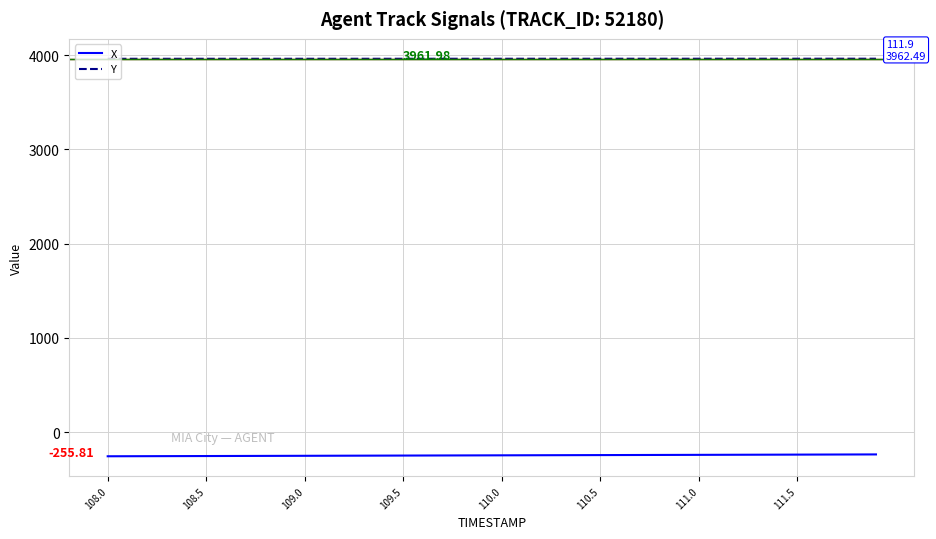

Rank the series by their average value, from lowest to highest.

X, Y